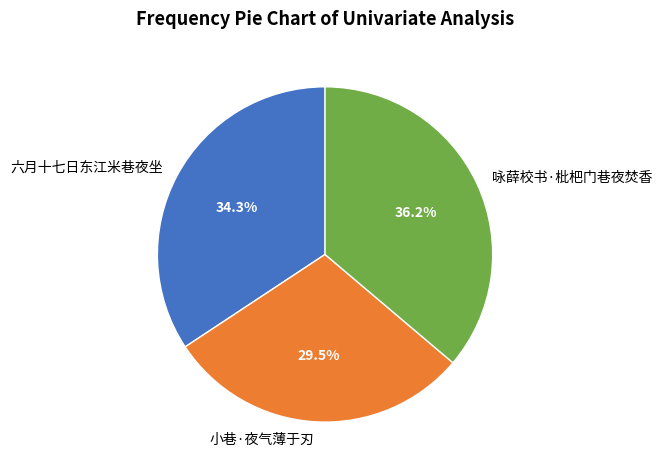

To the nearest percent, what is the average slice percentage?

33%